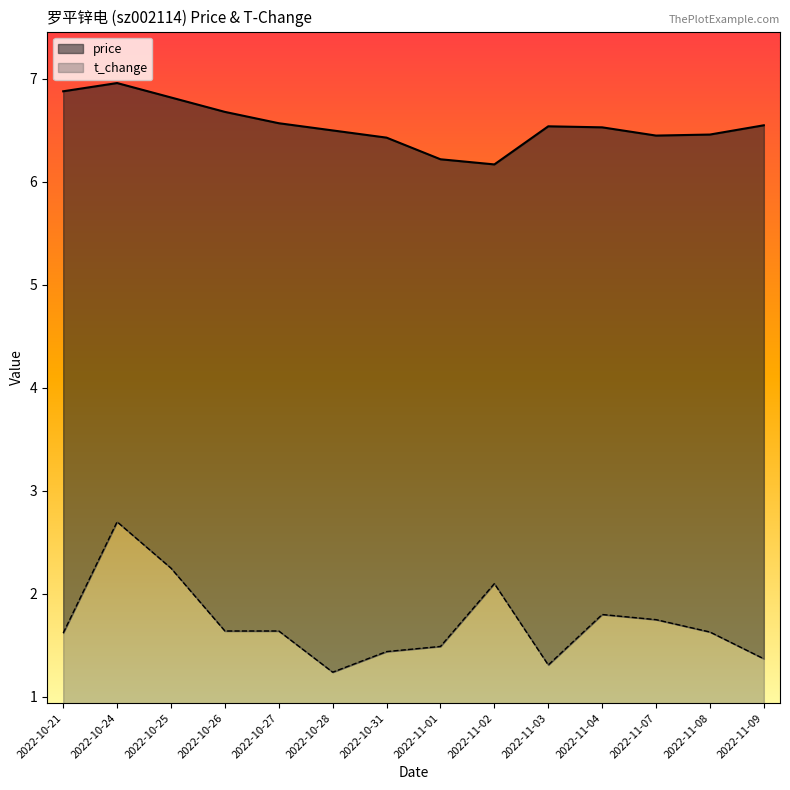

What is the sum of the price values at 2022-10-26 and 2022-10-28?

13.2